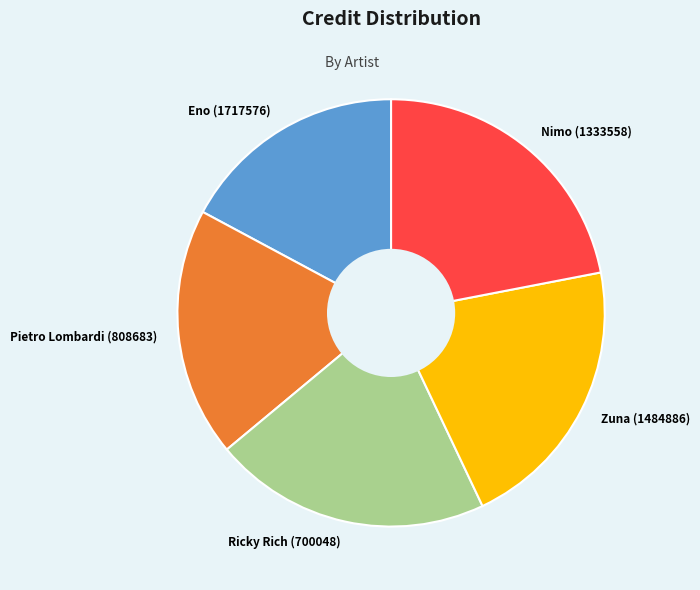

What is the ratio of the value at Pietro Lombardi (808683) to the value at Zuna (1484886)?

0.9